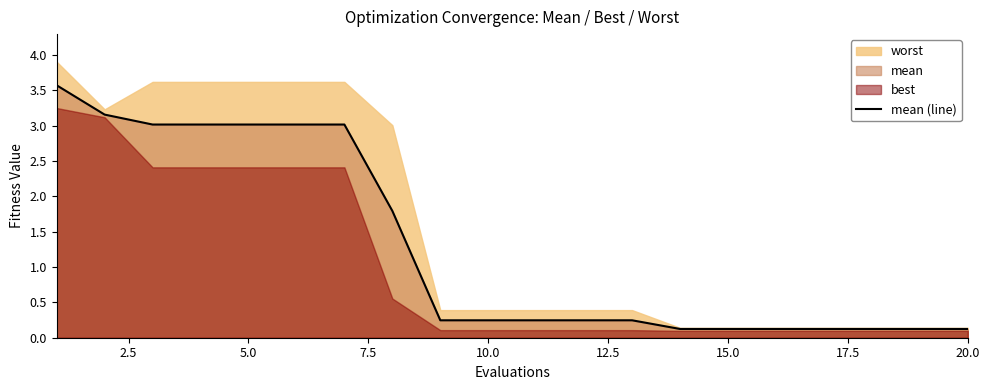

The mean (line) series shows 0.1 at 15.0. True or false?

True